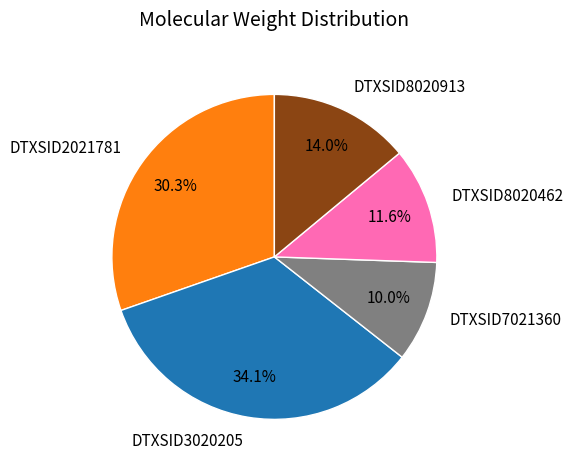

How many segments does this pie chart have?

5